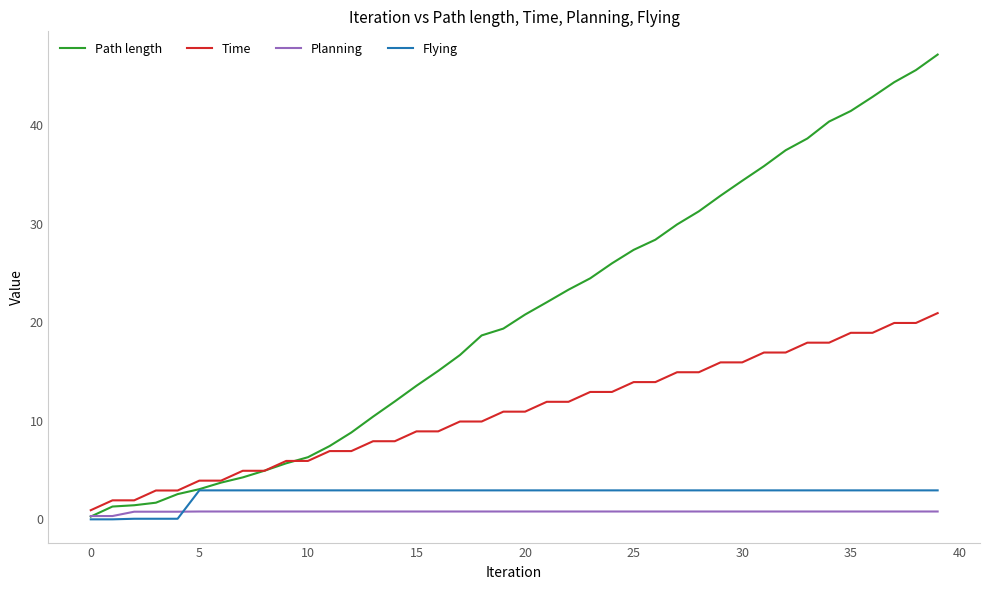

Which series has the widest spread of values?

Path length